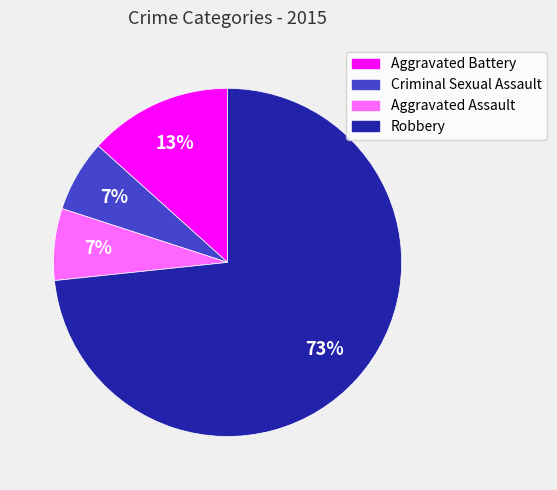

What is the largest slice in the pie chart?

Robbery